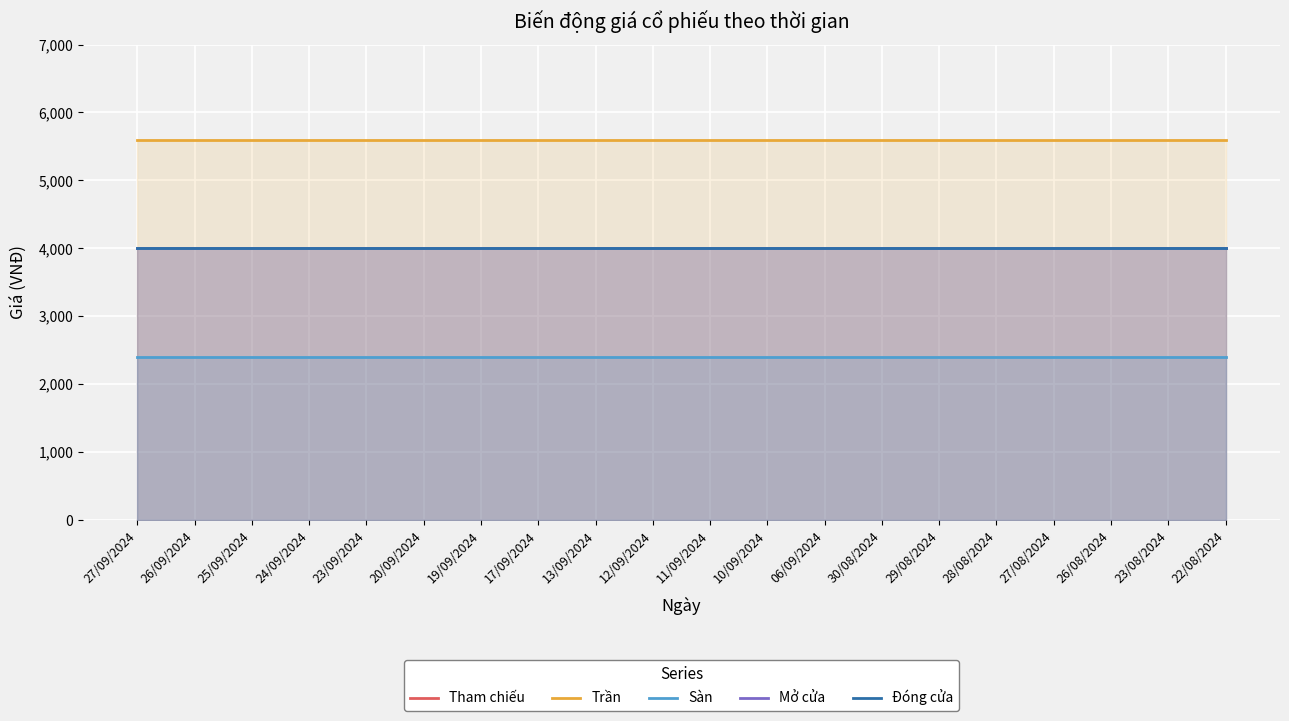

What is the greatest value displayed?

5600